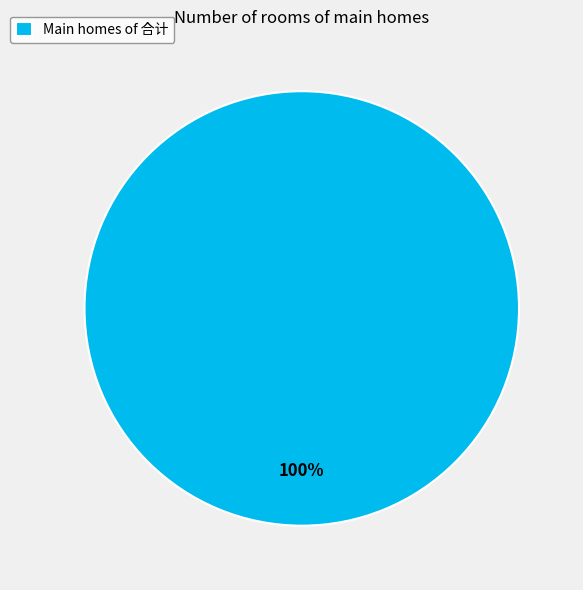

To the nearest percent, what portion does Main homes of 合计 represent?

100%